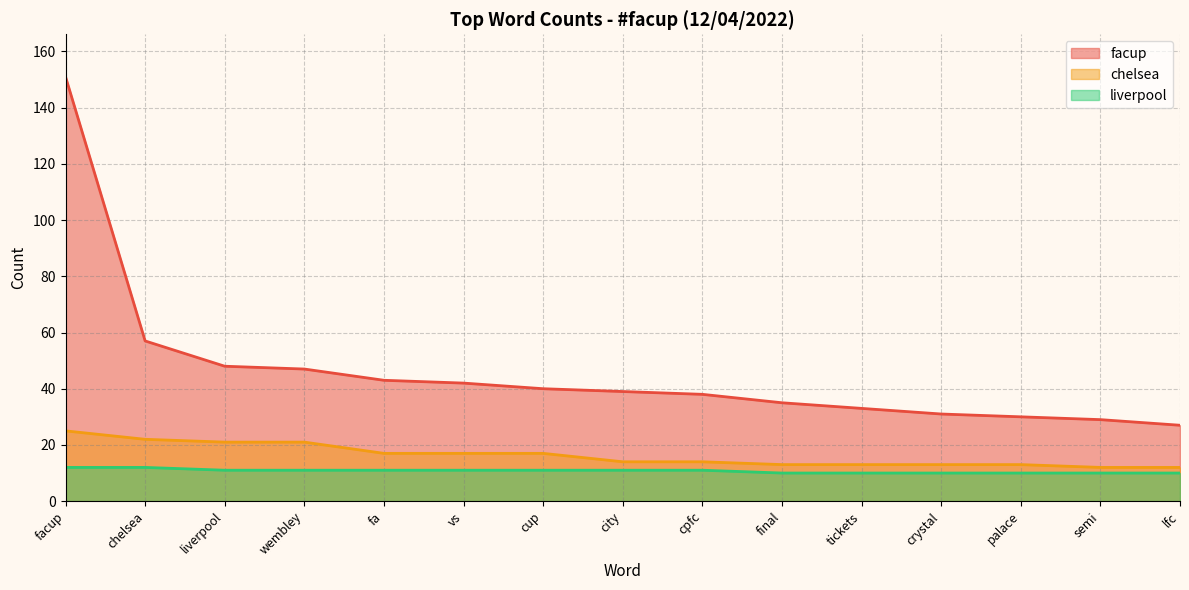

Is it true that facup equals 48 at semi?

False